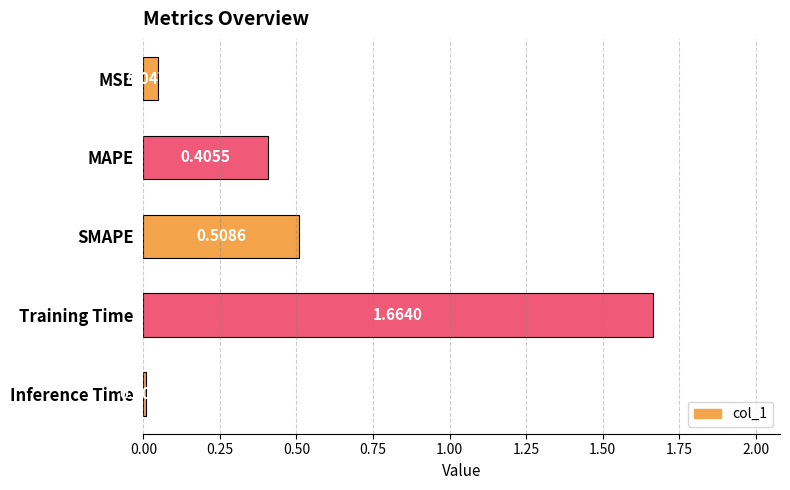

At which category does the chart reach its peak across all series?

Training Time